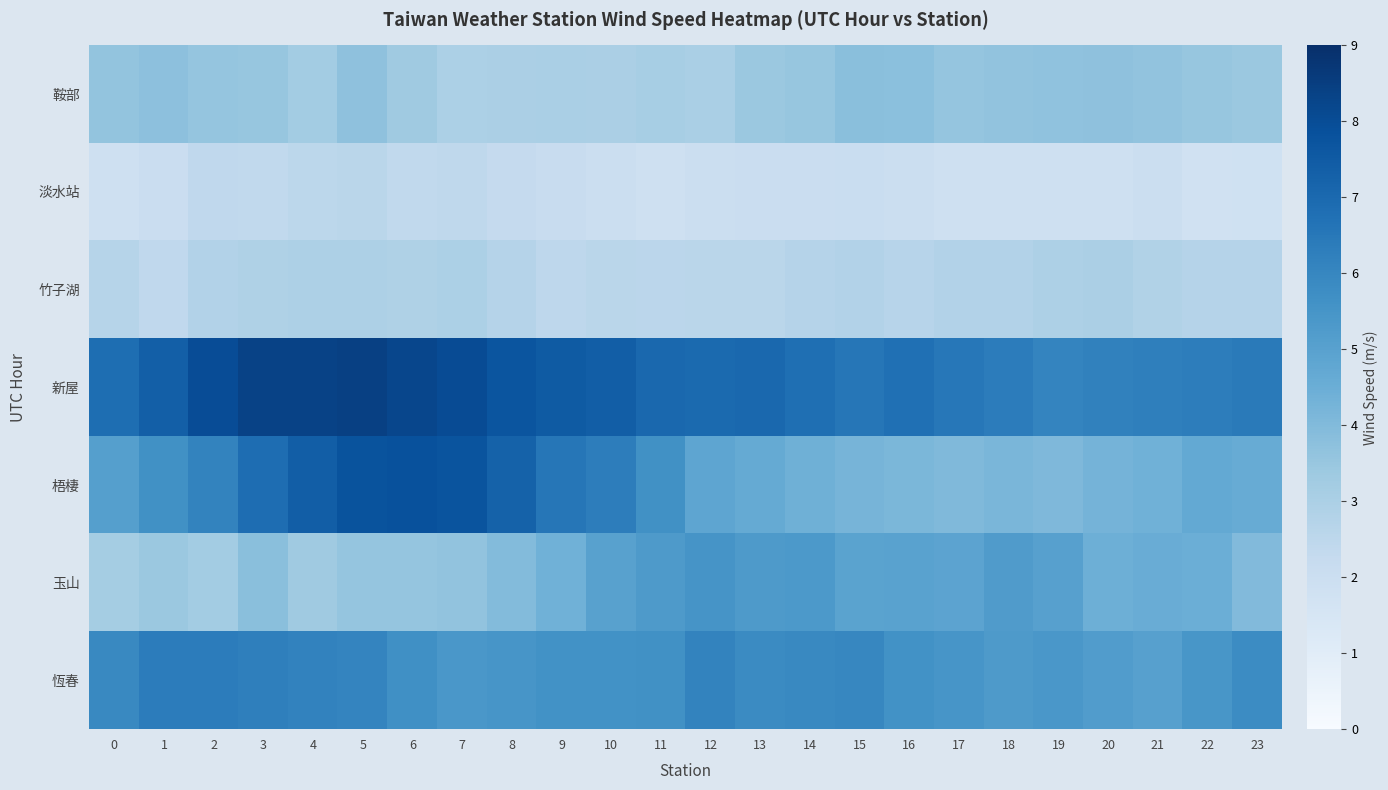

Reading left to right, list all the values displayed in this chart.

鞍部: 0=3.6	1=3.8	2=3.6	3=3.5	4=3.2	5=3.7	6=3.3	7=3.0	8=3.0	9=3.0	10=3.0	11=3.1	12=3.0	13=3.4	14=3.5	15=3.8	16=3.8	17=3.6	18=3.6	19=3.7	20=3.7	21=3.6	22=3.5	23=3.4
淡水站: 0=1.8	1=2.0	2=2.4	3=2.4	4=2.5	5=2.6	6=2.4	7=2.4	8=2.3	9=2.1	10=2.0	11=1.9	12=2.0	13=2.0	14=2.1	15=2.1	16=2.0	17=1.9	18=1.9	19=1.9	20=1.9	21=2.0	22=1.8	23=1.8
竹子湖: 0=2.7	1=2.4	2=2.8	3=2.9	4=2.9	5=2.9	6=2.9	7=3.0	8=2.7	9=2.5	10=2.6	11=2.5	12=2.6	13=2.6	14=2.7	15=2.8	16=2.7	17=2.8	18=2.8	19=2.9	20=3.0	21=2.8	22=2.7	23=2.7
新屋: 0=6.8	1=7.4	2=8.0	3=8.3	4=8.3	5=8.4	6=8.2	7=8.0	8=7.7	9=7.5	10=7.4	11=7.0	12=7.0	13=7.1	14=6.8	15=6.6	16=6.8	17=6.5	18=6.3	19=6.1	20=6.2	21=6.2	22=6.3	23=6.4
梧棲: 0=5.1	1=5.7	2=6.1	3=6.9	4=7.4	5=7.8	6=7.9	7=7.7	8=7.3	9=6.5	10=6.3	11=5.6	12=4.8	13=4.7	14=4.4	15=4.2	16=4.1	17=4.0	18=4.2	19=4.1	20=4.3	21=4.4	22=4.7	23=4.6
玉山: 0=3.2	1=3.4	2=3.2	3=3.8	4=3.3	5=3.6	6=3.6	7=3.6	8=4.0	9=4.4	10=5.0	11=5.3	12=5.5	13=5.3	14=5.3	15=4.9	16=5.0	17=4.9	18=5.2	19=5.0	20=4.4	21=4.6	22=4.5	23=4.0
恆春: 0=5.9	1=6.4	2=6.3	3=6.3	4=6.1	5=6.1	6=5.7	7=5.4	8=5.5	9=5.6	10=5.6	11=5.6	12=6.1	13=5.9	14=5.9	15=6.0	16=5.6	17=5.5	18=5.3	19=5.4	20=5.2	21=5.0	22=5.4	23=5.8